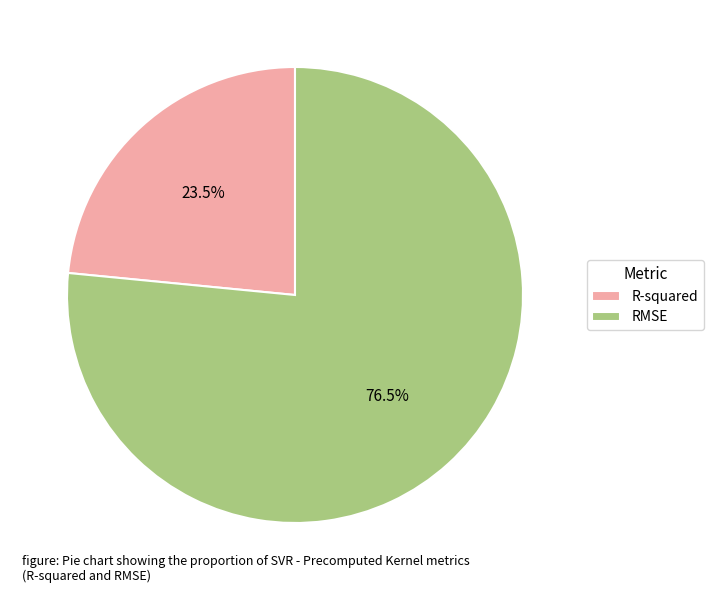

The R-squared slice represents 33% of the pie. True or false?

False